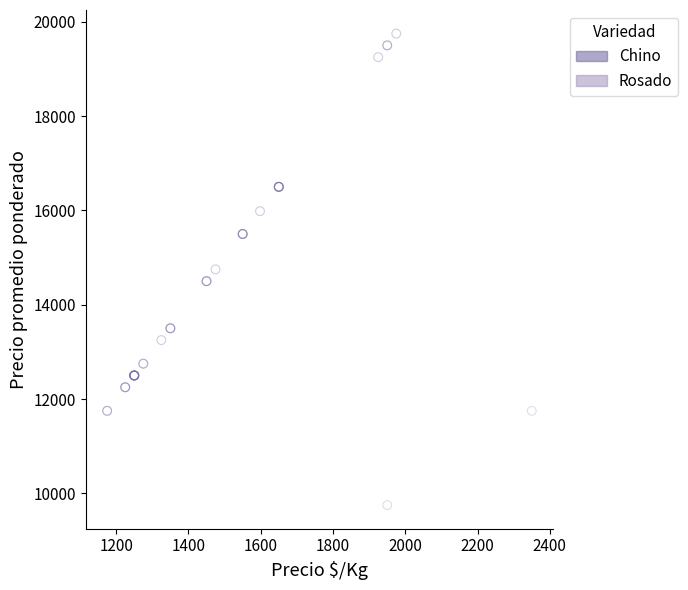

What are all the series names shown in the legend?

Chino, Rosado